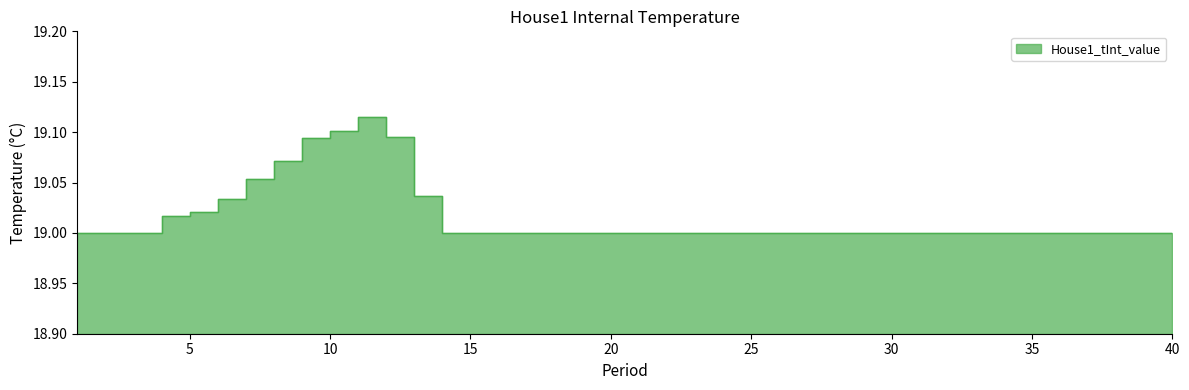

At which category does the chart reach its peak across all series?

11